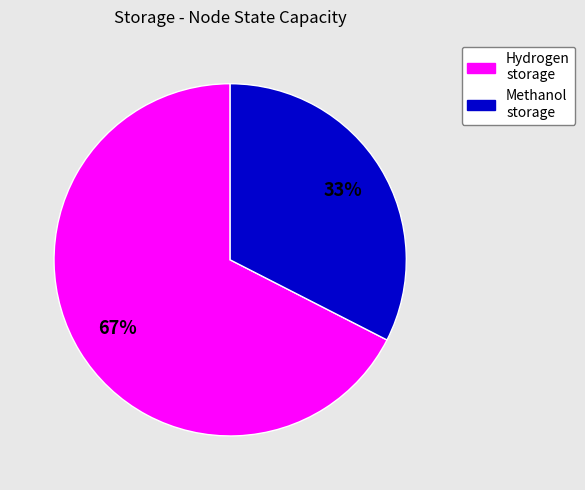

To the nearest percent, what is the average slice percentage?

50%